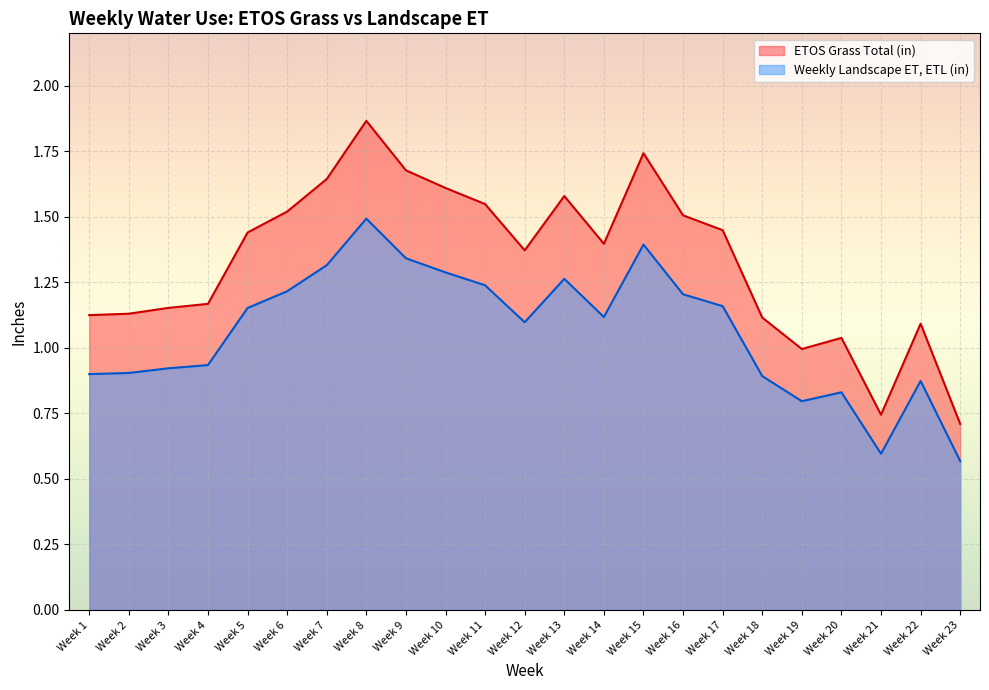

Reading right to left, what are all the values shown in this chart?

ETOS Grass Total (in): Week 23=0.7	Week 22=1.1	Week 21=0.7	Week 20=1.0	Week 19=1.0	Week 18=1.1	Week 17=1.4	Week 16=1.5	Week 15=1.7	Week 14=1.4	Week 13=1.6	Week 12=1.4	Week 11=1.5	Week 10=1.6	Week 9=1.7	Week 8=1.9	Week 7=1.6	Week 6=1.5	Week 5=1.4	Week 4=1.2	Week 3=1.2	Week 2=1.1	Week 1=1.1
Weekly Landscape ET, ETL (in): Week 23=0.6	Week 22=0.9	Week 21=0.6	Week 20=0.8	Week 19=0.8	Week 18=0.9	Week 17=1.2	Week 16=1.2	Week 15=1.4	Week 14=1.1	Week 13=1.3	Week 12=1.1	Week 11=1.2	Week 10=1.3	Week 9=1.3	Week 8=1.5	Week 7=1.3	Week 6=1.2	Week 5=1.2	Week 4=0.9	Week 3=0.9	Week 2=0.9	Week 1=0.9